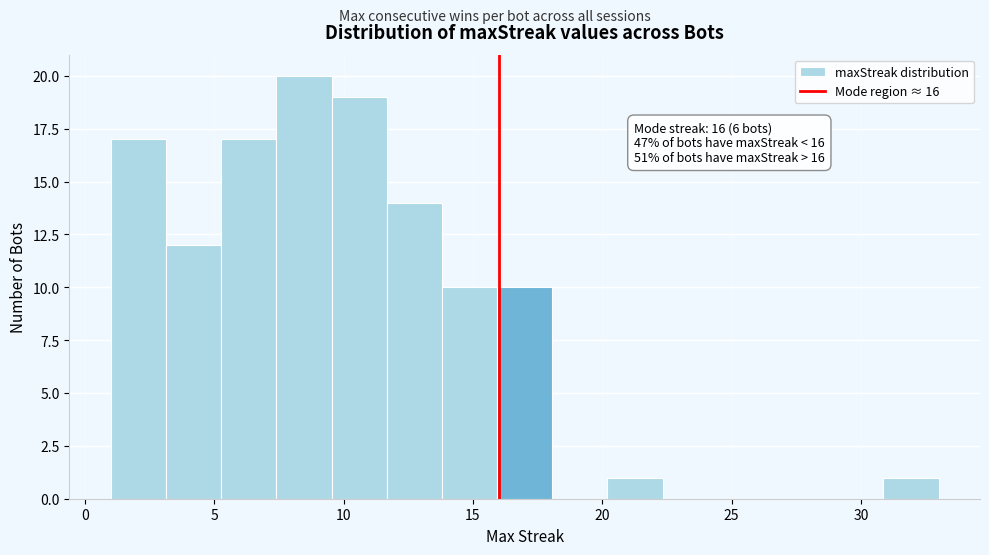

Which range on the x-axis has the tallest bar?

7.5 to 9.5